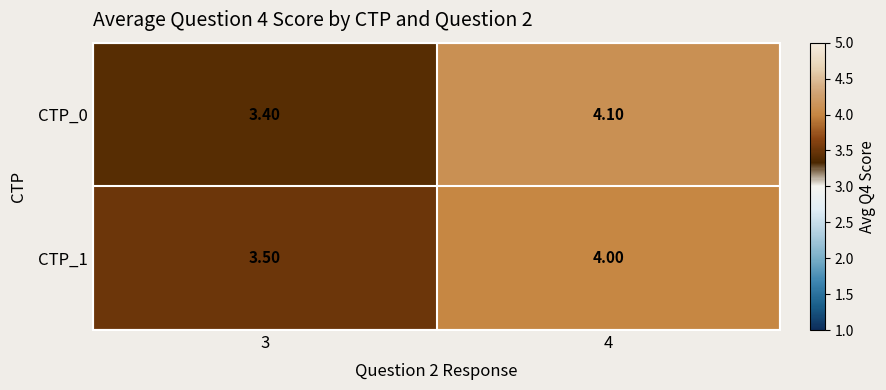

What is the sum of the CTP_0 values at 3 and 4?

7.5